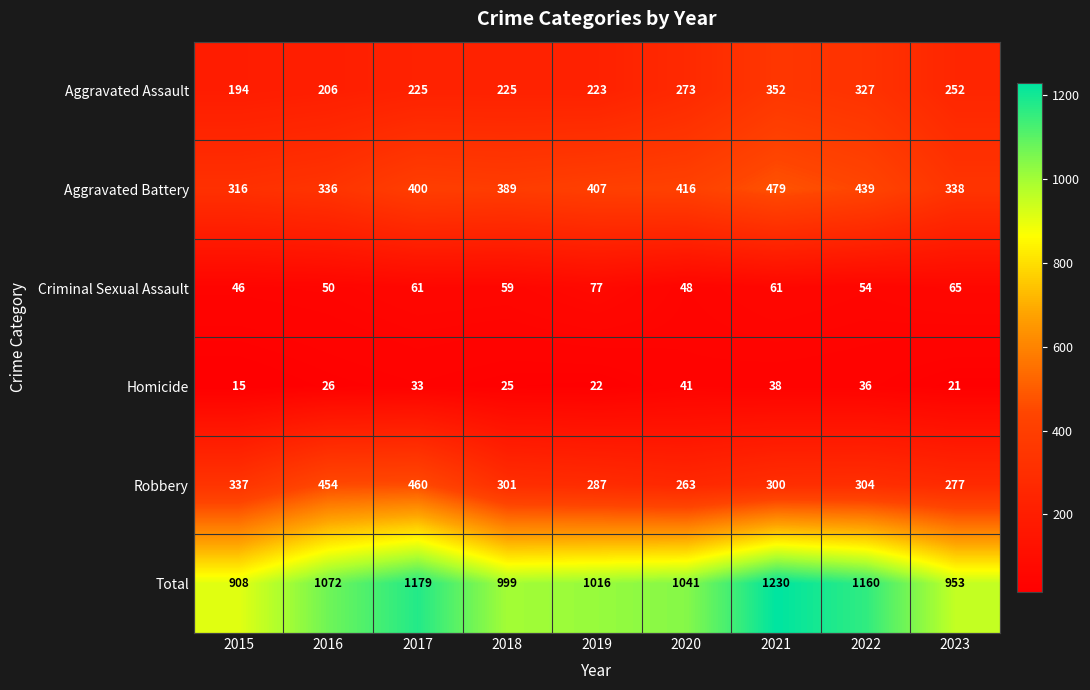

Rank the series at 2022 from highest to lowest value.

Total, Aggravated Battery, Aggravated Assault, Robbery, Criminal Sexual Assault, Homicide